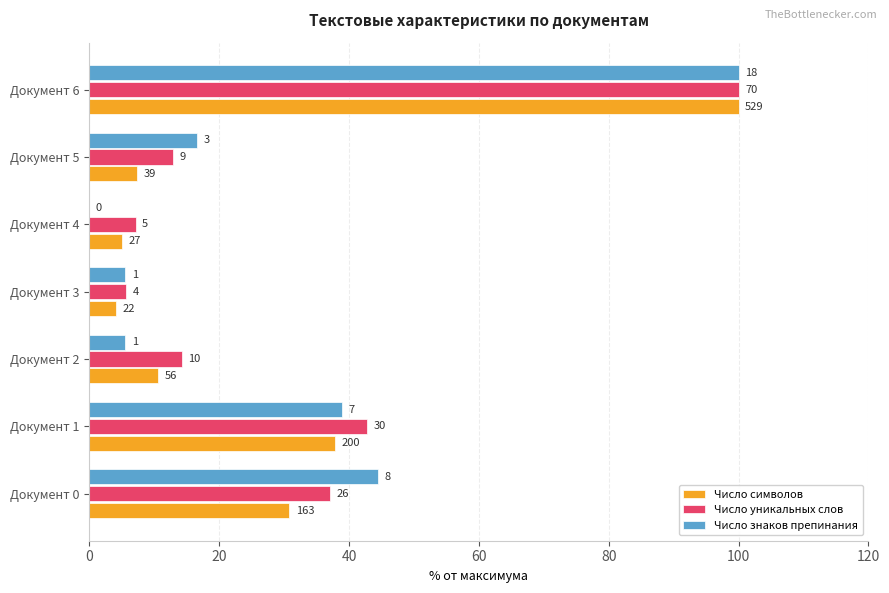

What are all the series names shown in the legend?

Число символов, Число уникальных слов, Число знаков препинания